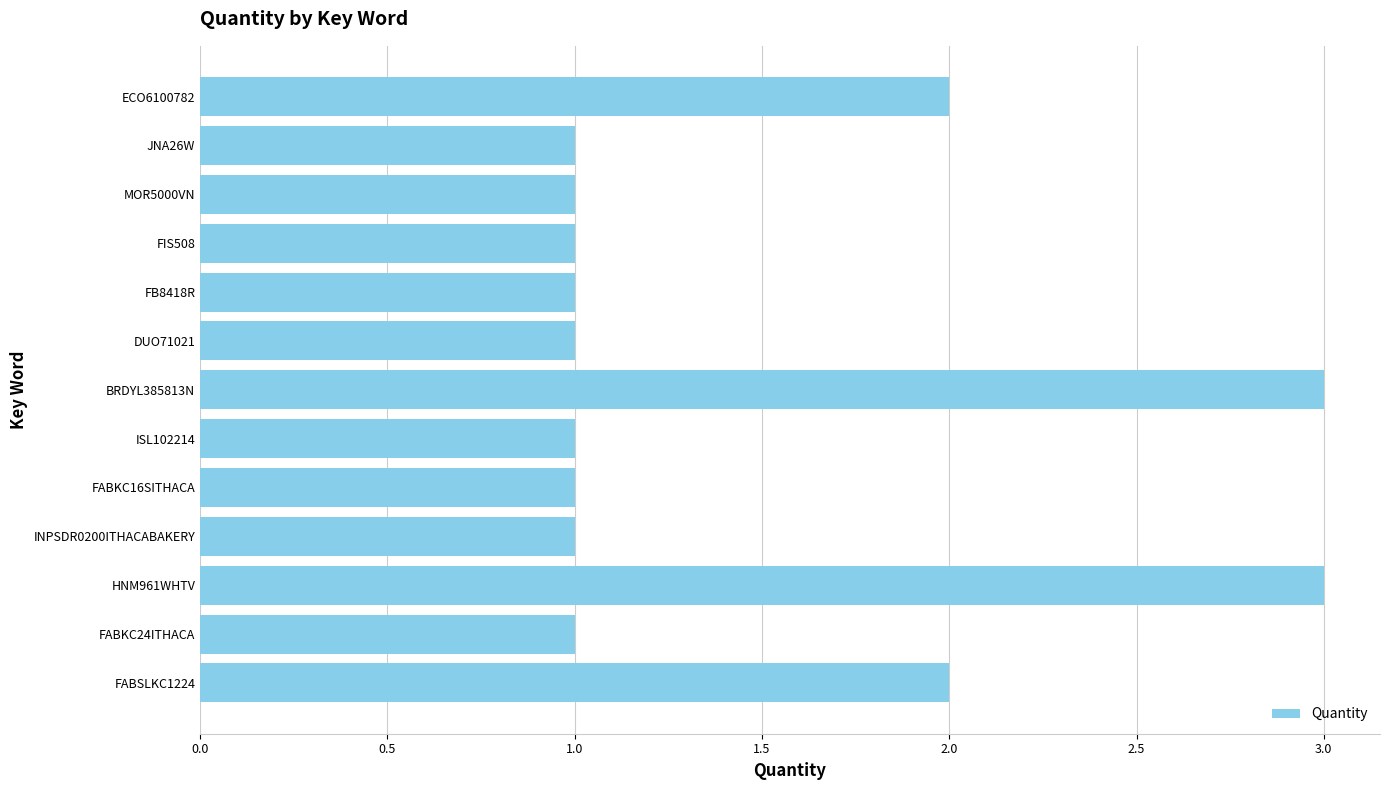

What is the ratio of the value at ISL102214 to the value at FIS508?

1.0